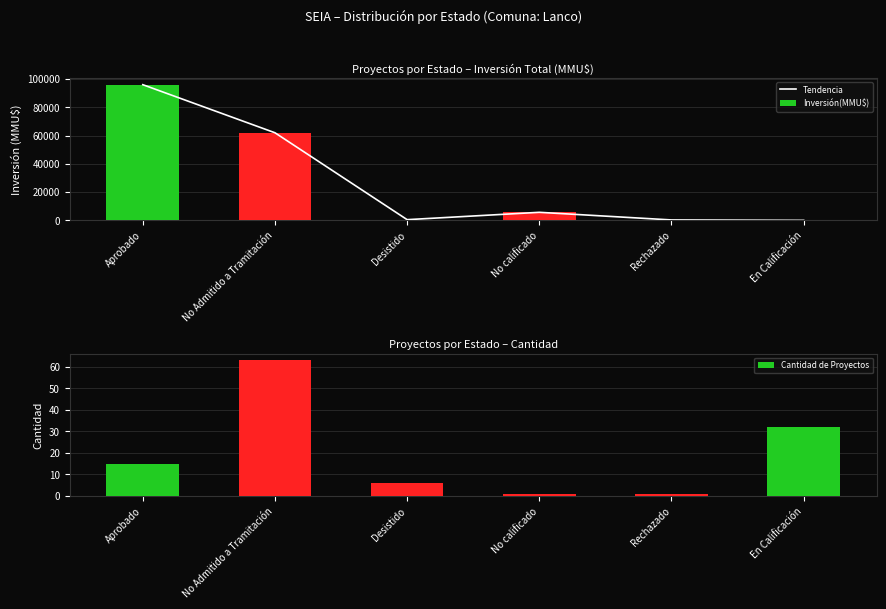

Which has a higher value, Aprobado or No Admitido a Tramitación?

Aprobado